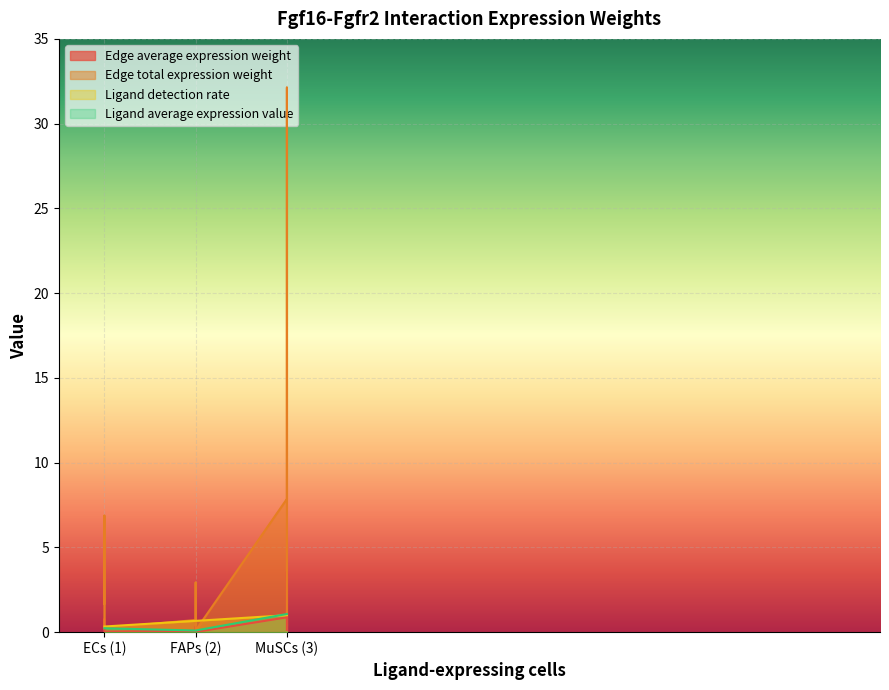

Is the value of Ligand detection rate at MuSCs (3) greater than the value of Ligand average expression value at FAPs (2)?

Yes